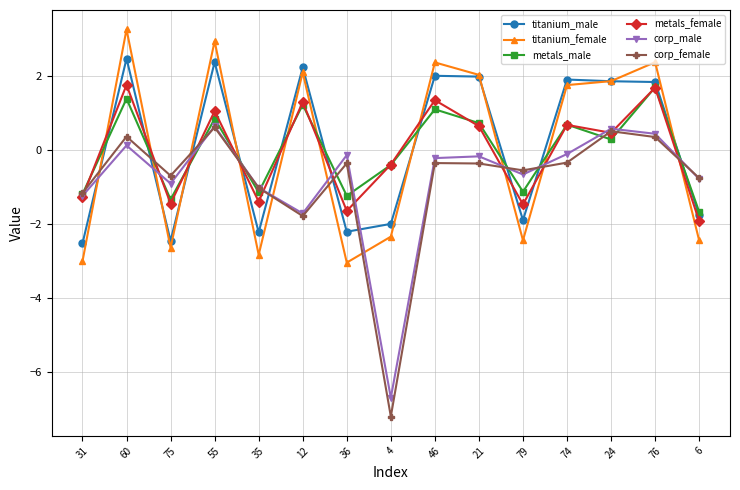

Which series ends up on top after the final intersection of corp_female and metals_male?

corp_female